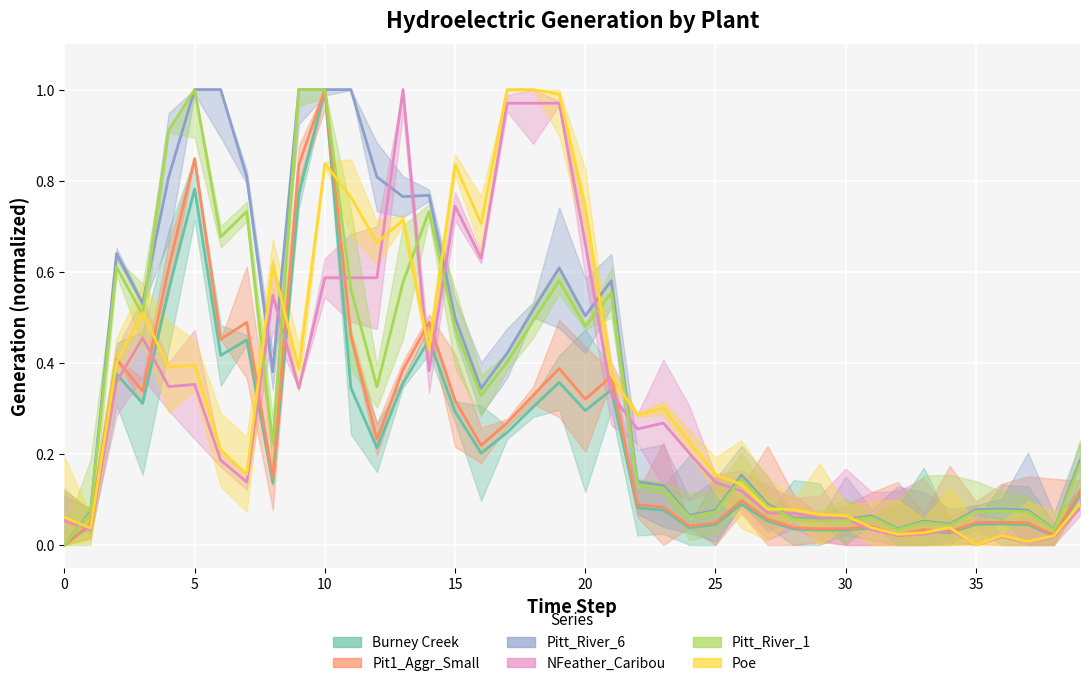

What is the greatest value displayed?

1.0